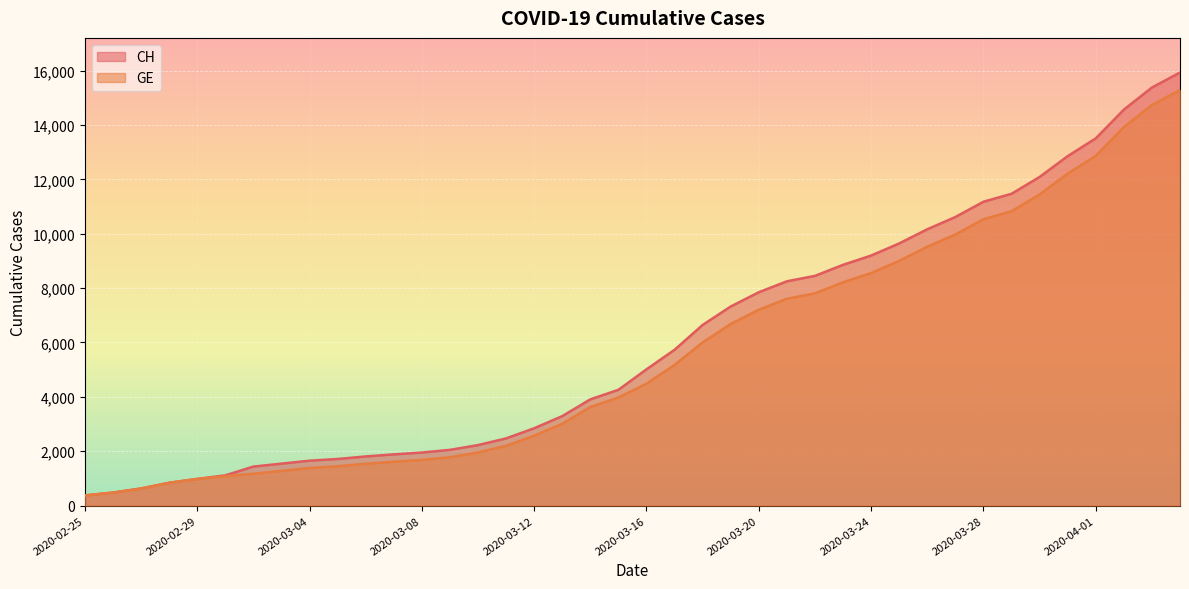

What are all the series names shown in the legend?

CH, GE